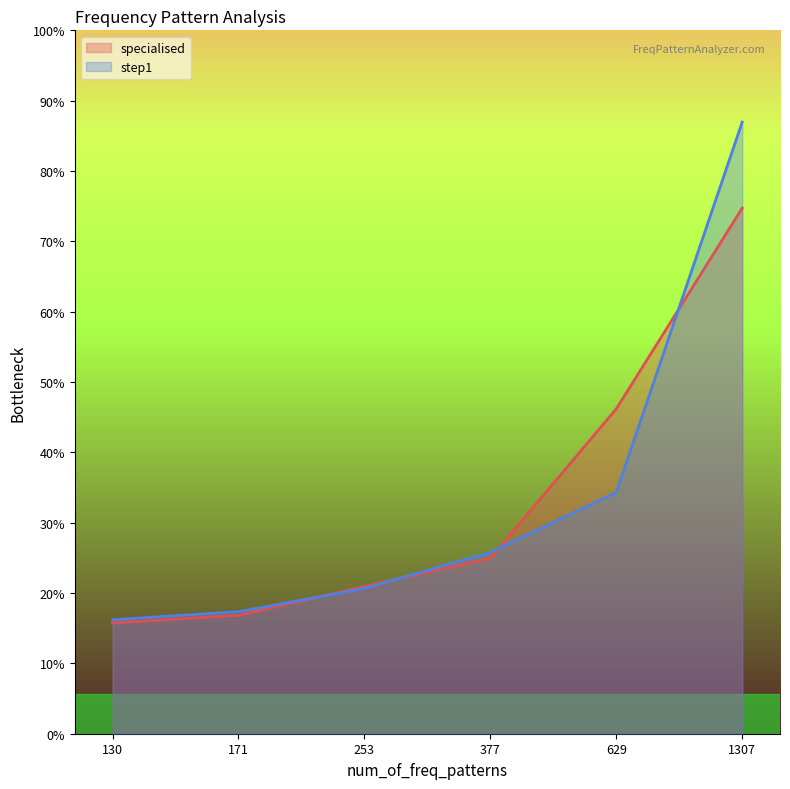

What is the sum of the step1 values at 377 and 130?

0.4